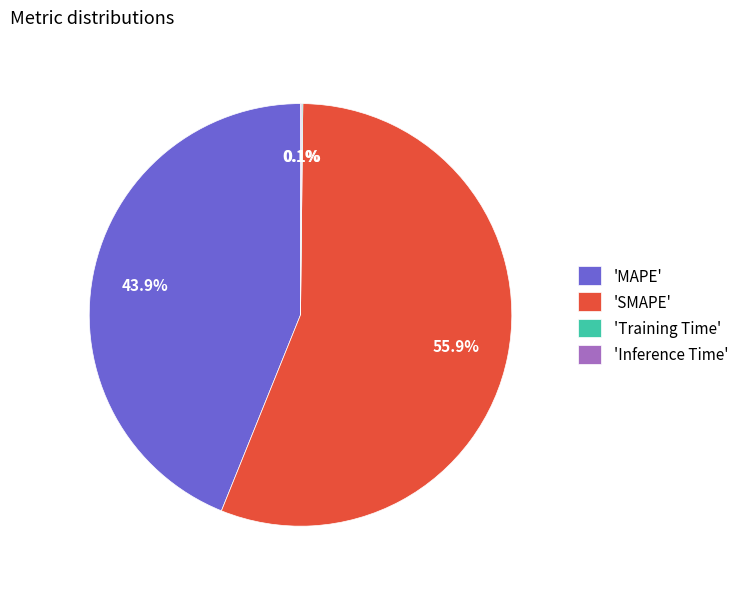

Approximately how many times larger is the value at 'SMAPE' compared to 'MAPE'?

1.3